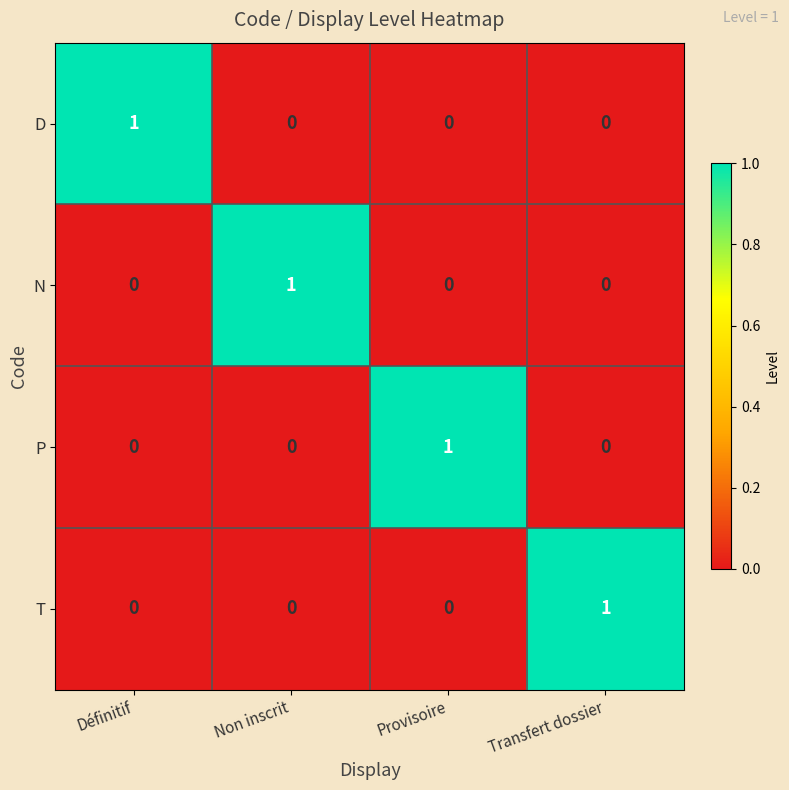

At how many categories does at least one series exceed 0?

4